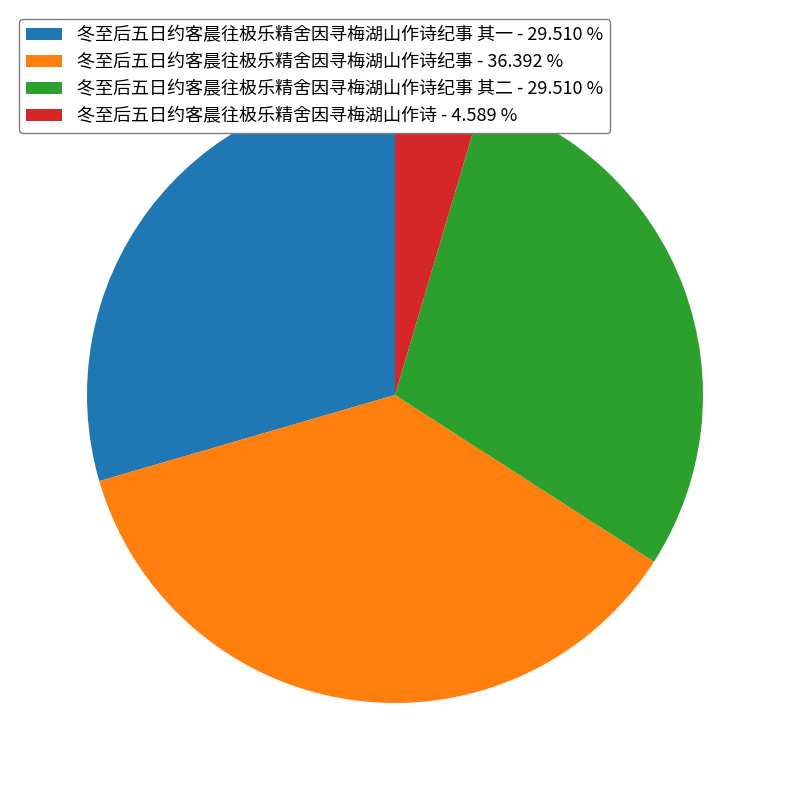

How many segments does this pie chart have?

4